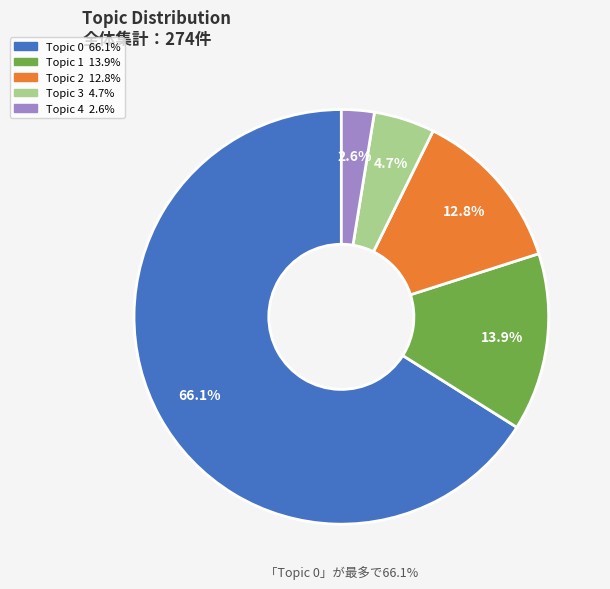

Approximately how many times larger is the value at Topic 0 compared to Topic 2?

5.2